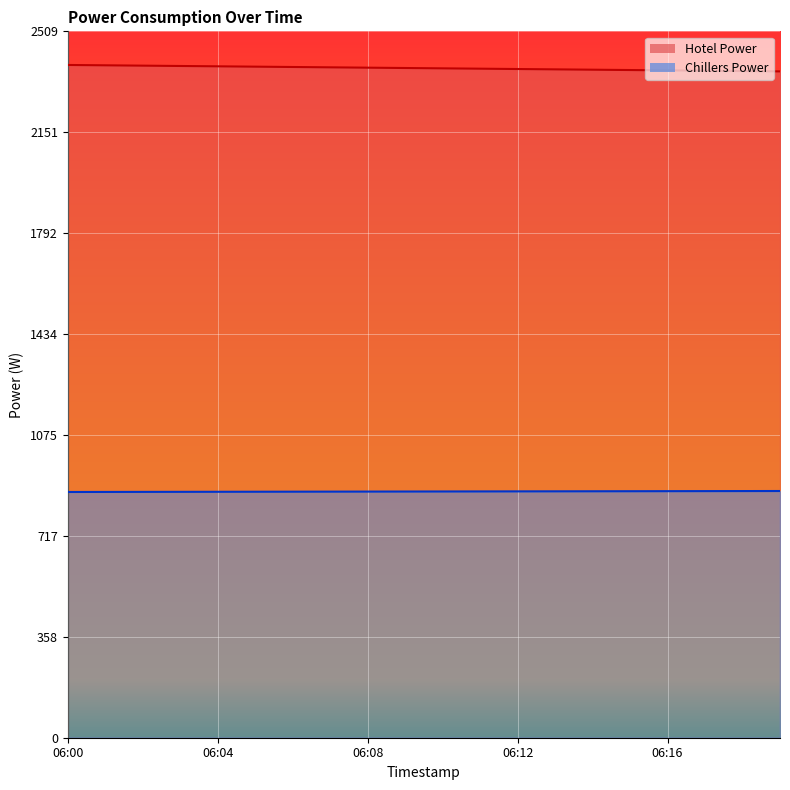

How many data points does each series have?

20